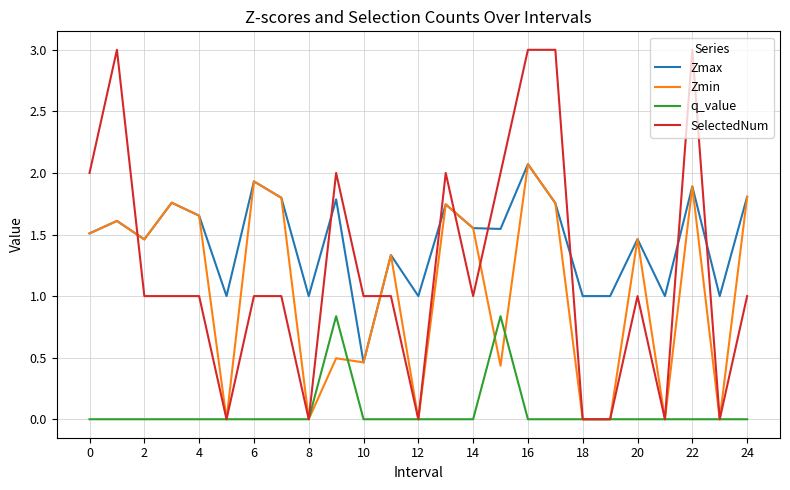

Which series has the widest spread of values?

SelectedNum